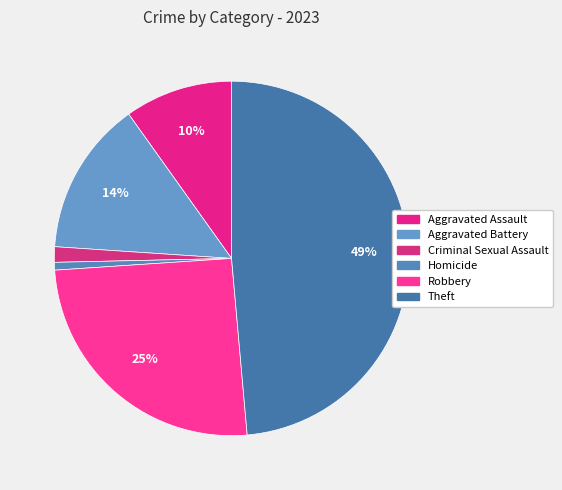

Rank the categories by value from highest to lowest.

Theft, Robbery, Aggravated Battery, Aggravated Assault, Criminal Sexual Assault, Homicide